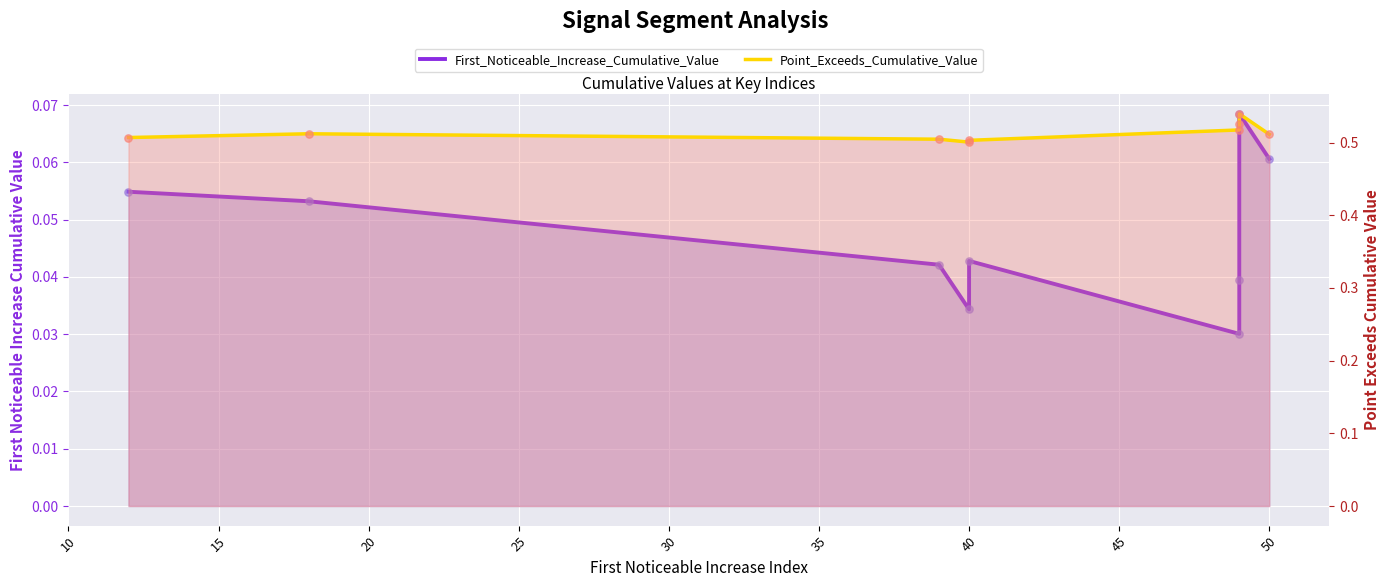

Is the value of Point_Exceeds_Cumulative_Value at 40 greater than the value of First_Noticeable_Increase_Cumulative_Value at 15?

Yes